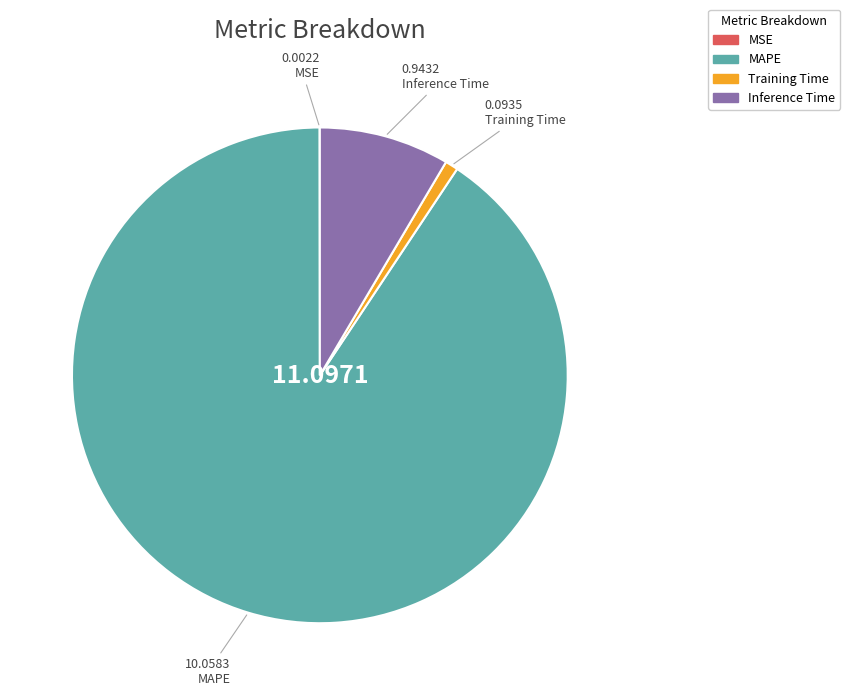

Do Training Time and Inference Time together represent more than half of the pie?

No